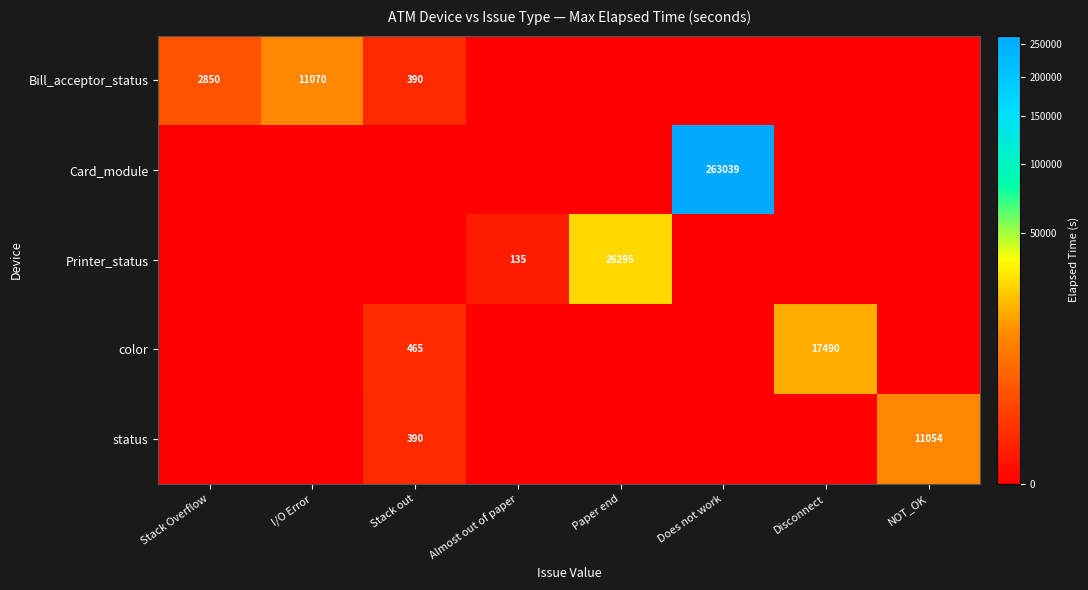

How many distinct data groups are displayed?

5